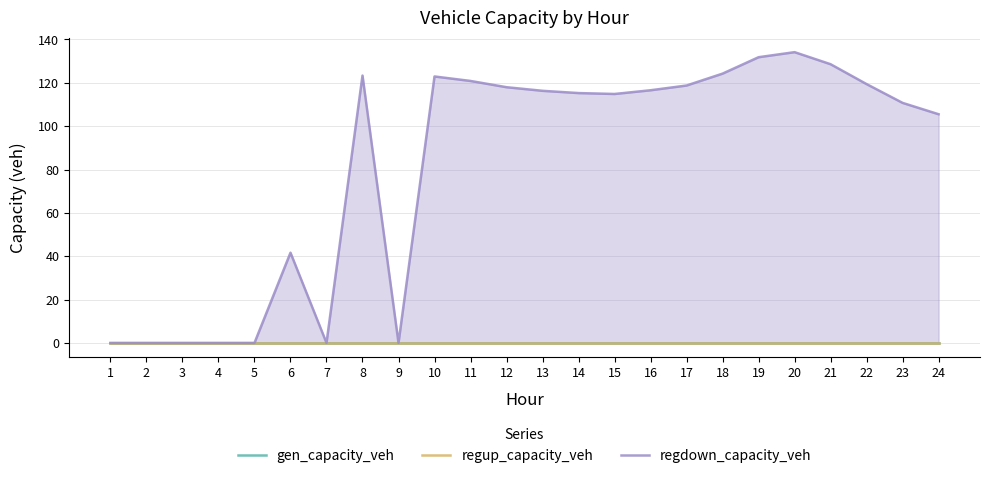

Is it true that regdown_capacity_veh equals 53.6 at 5?

False